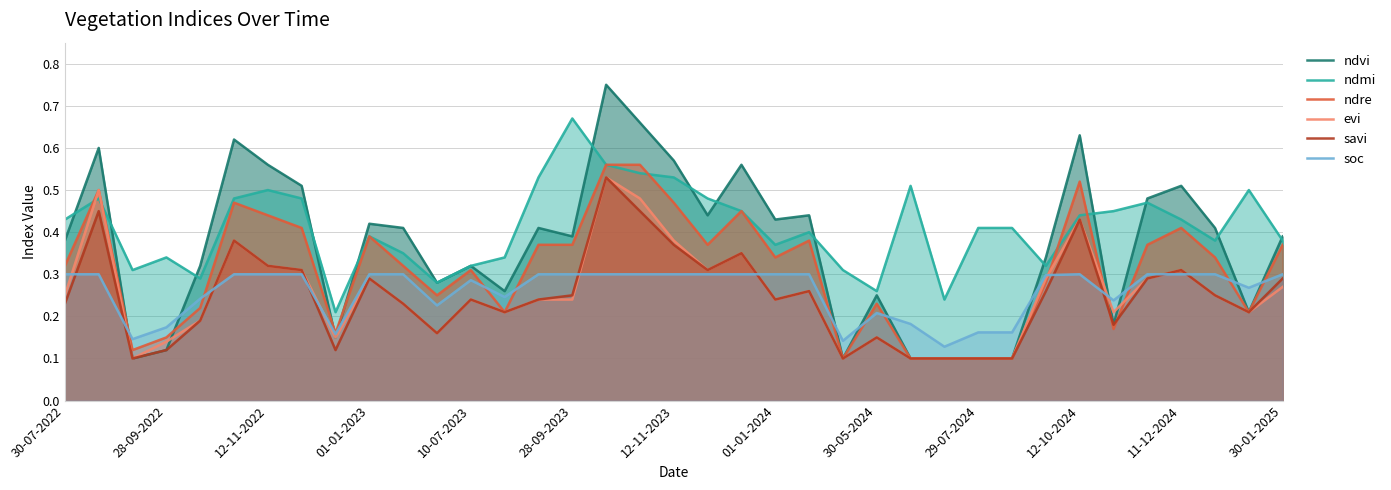

Reading left to right, transcribe all the data shown in this chart.

ndvi: 0.4	0.6	0.1	0.1	0.3	0.6	0.6	0.5	0.1	0.4	0.4	0.3	0.3	0.3	0.4	0.4	0.8	0.7	0.6	0.4	0.6	0.4	0.4	0.1	0.2	0.1	0.1	0.1	0.1	0.3	0.6	0.2	0.5	0.5	0.4	0.2	0.4
ndmi: 0.4	0.5	0.3	0.3	0.3	0.5	0.5	0.5	0.2	0.4	0.3	0.3	0.3	0.3	0.5	0.7	0.6	0.5	0.5	0.5	0.5	0.4	0.4	0.3	0.3	0.5	0.2	0.4	0.4	0.3	0.4	0.5	0.5	0.4	0.4	0.5	0.4
ndre: 0.3	0.5	0.1	0.1	0.2	0.5	0.4	0.4	0.2	0.4	0.3	0.2	0.3	0.2	0.4	0.4	0.6	0.6	0.5	0.4	0.5	0.3	0.4	0.1	0.2	0.1	0.1	0.1	0.1	0.3	0.5	0.2	0.4	0.4	0.3	0.2	0.4
evi: 0.2	0.5	0.1	0.1	0.2	0.4	0.3	0.3	0.1	0.3	0.2	0.2	0.2	0.2	0.2	0.2	0.5	0.5	0.4	0.3	0.3	0.2	0.3	0.1	0.1	0.1	0.1	0.1	0.1	0.3	0.4	0.2	0.3	0.3	0.2	0.2	0.3
savi: 0.2	0.5	0.1	0.1	0.2	0.4	0.3	0.3	0.1	0.3	0.2	0.2	0.2	0.2	0.2	0.2	0.5	0.5	0.4	0.3	0.3	0.2	0.3	0.1	0.1	0.1	0.1	0.1	0.1	0.3	0.4	0.2	0.3	0.3	0.2	0.2	0.3
soc: 0.3	0.3	0.1	0.2	0.2	0.3	0.3	0.3	0.2	0.3	0.3	0.2	0.3	0.2	0.3	0.3	0.3	0.3	0.3	0.3	0.3	0.3	0.3	0.1	0.2	0.2	0.1	0.2	0.2	0.3	0.3	0.2	0.3	0.3	0.3	0.3	0.3